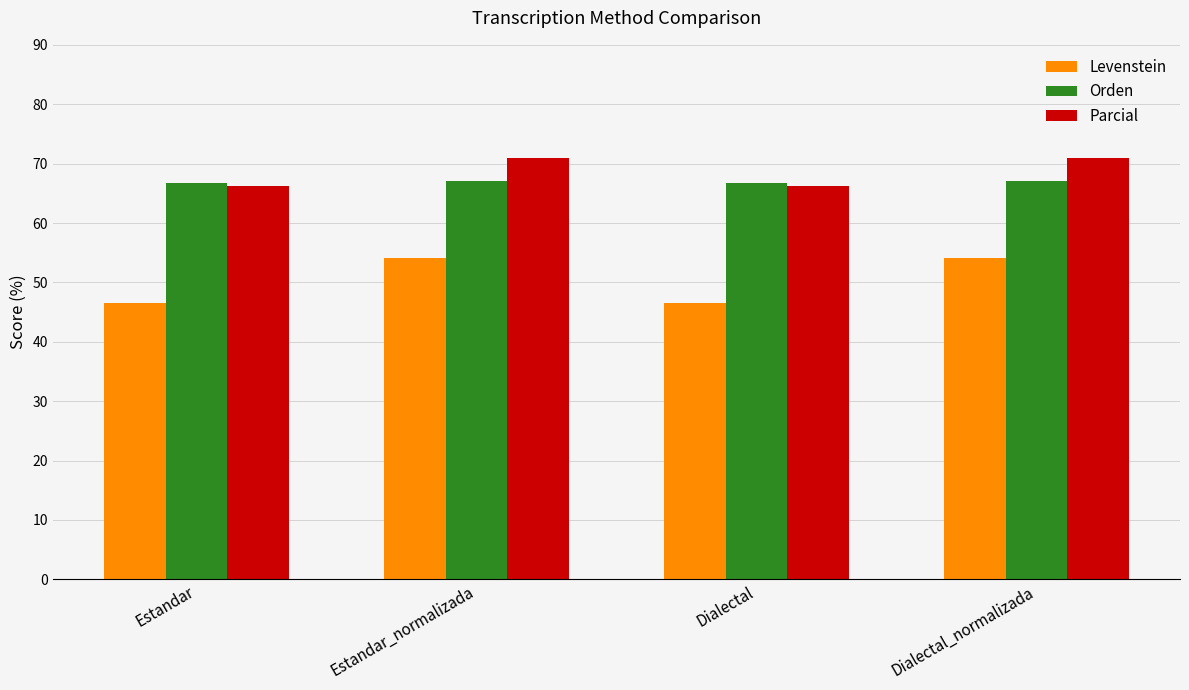

How many values in the Parcial series exceed 70?

2